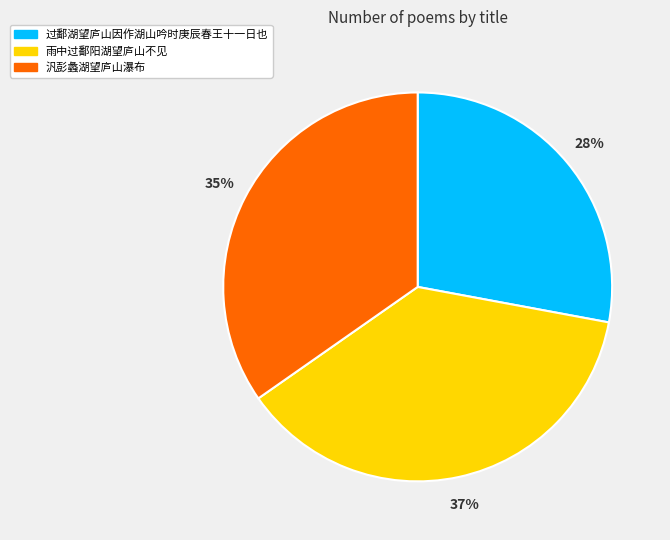

To the nearest percent, what is the difference between the 汎彭蠡湖望庐山瀑布 and 过鄱湖望庐山因作湖山吟时庚辰春王十一日也 slice percentages?

7%